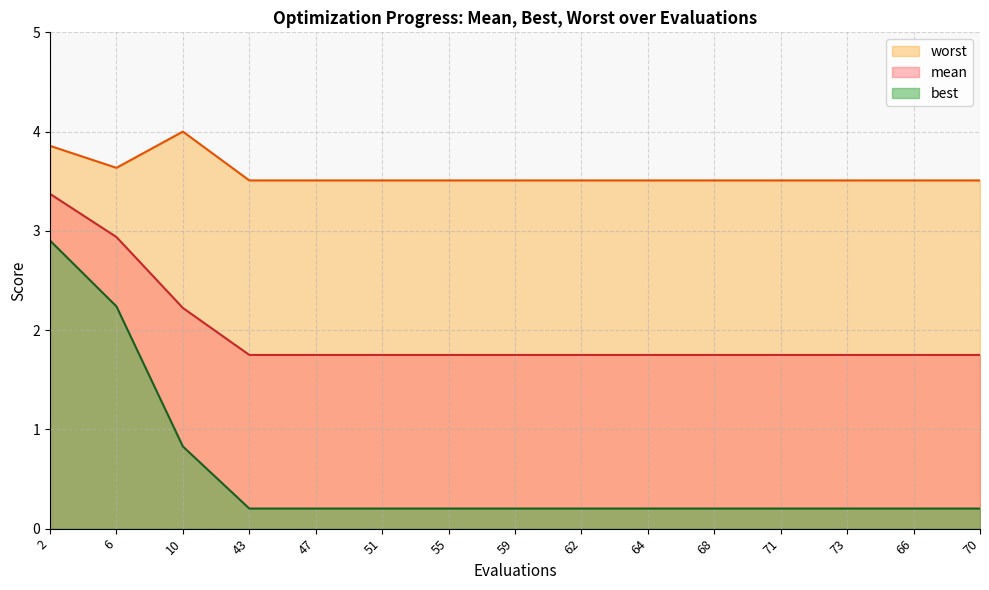

What is the difference between the highest and lowest values at 55?

3.3